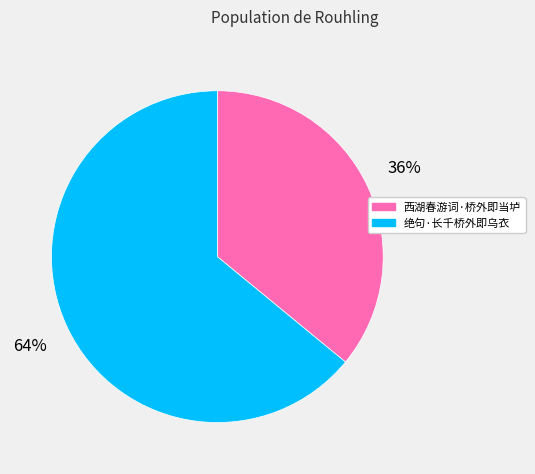

To the nearest percent, what percentage of the pie is 西湖春游词·桥外即当垆?

36%